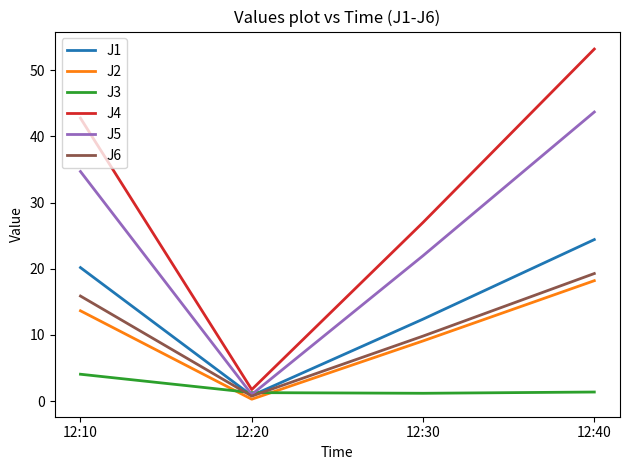

True or false: J2 has more than 1 points higher than both neighbors.

False